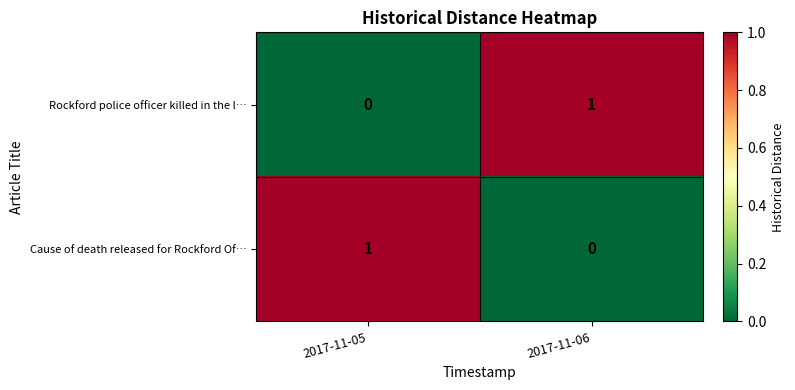

True or false: Cause of death released for Rockford Of… has a value of 1 at 2017-11-06.

False